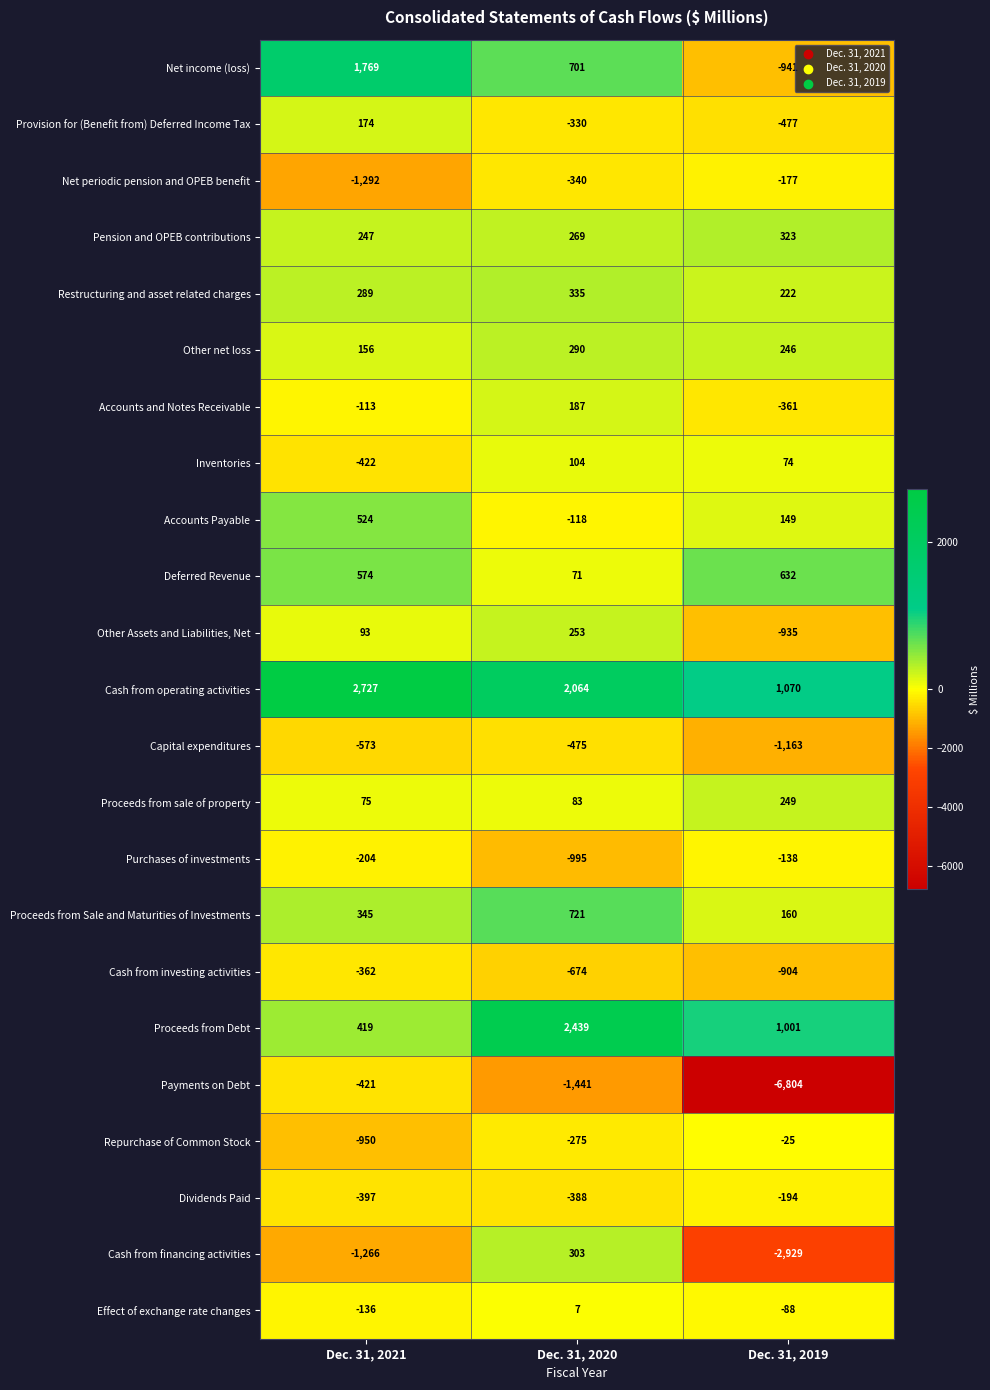

Where is Provision for (Benefit from) Deferred Income Tax nearest to the value -151?

Dec. 31, 2020